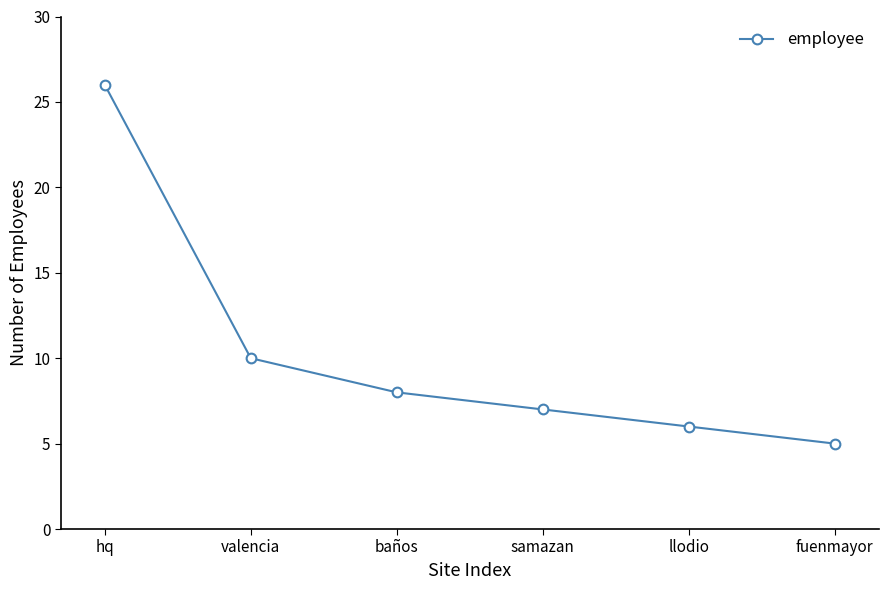

Rank the categories by value from highest to lowest.

hq, valencia, baños, samazan, llodio, fuenmayor